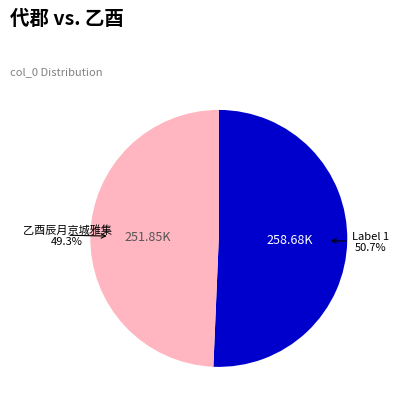

Does any single category account for the majority?

Yes